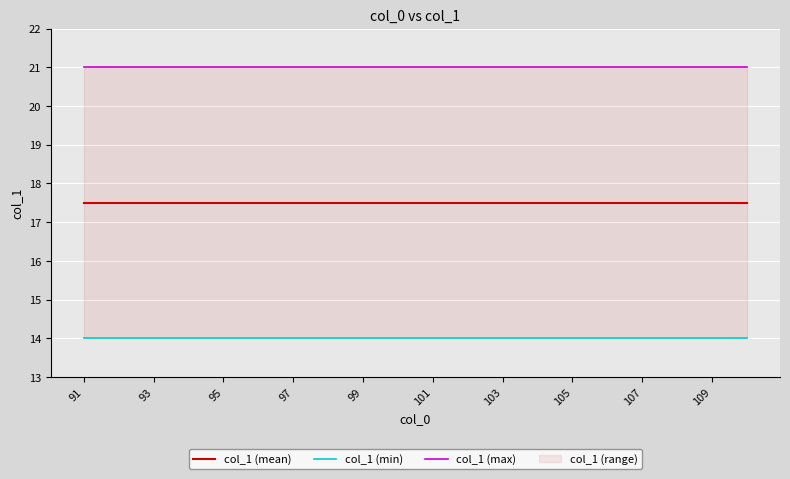

True or false: col_1 (mean) and col_1 (min) cross at least once.

False